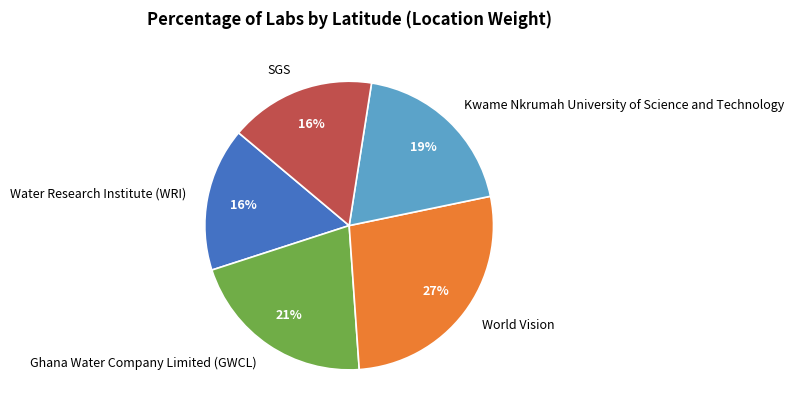

What is the ratio of the value at World Vision to the value at Ghana Water Company Limited (GWCL)?

1.3